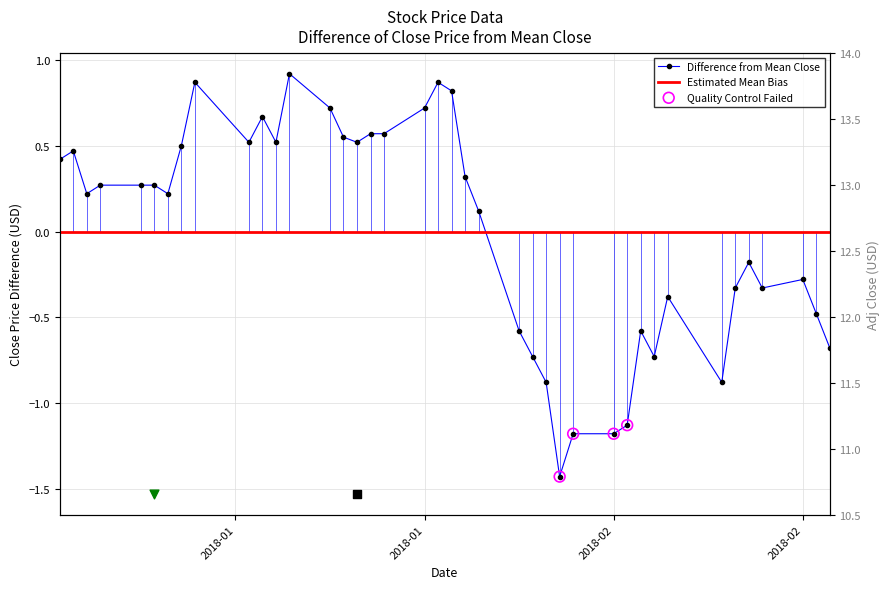

What is the total value across all series at 2018-02-15?

10.9